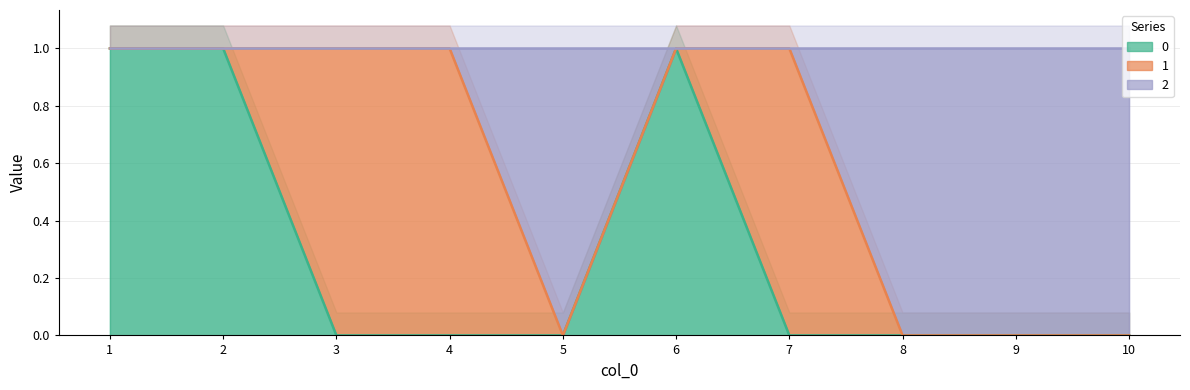

What is the difference between the 2 values at 7 and 10?

1